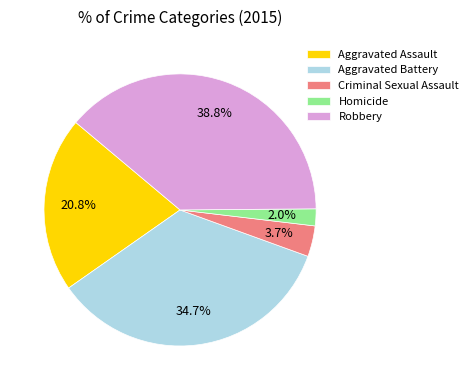

Do Robbery and Aggravated Battery together represent more than half of the pie?

Yes